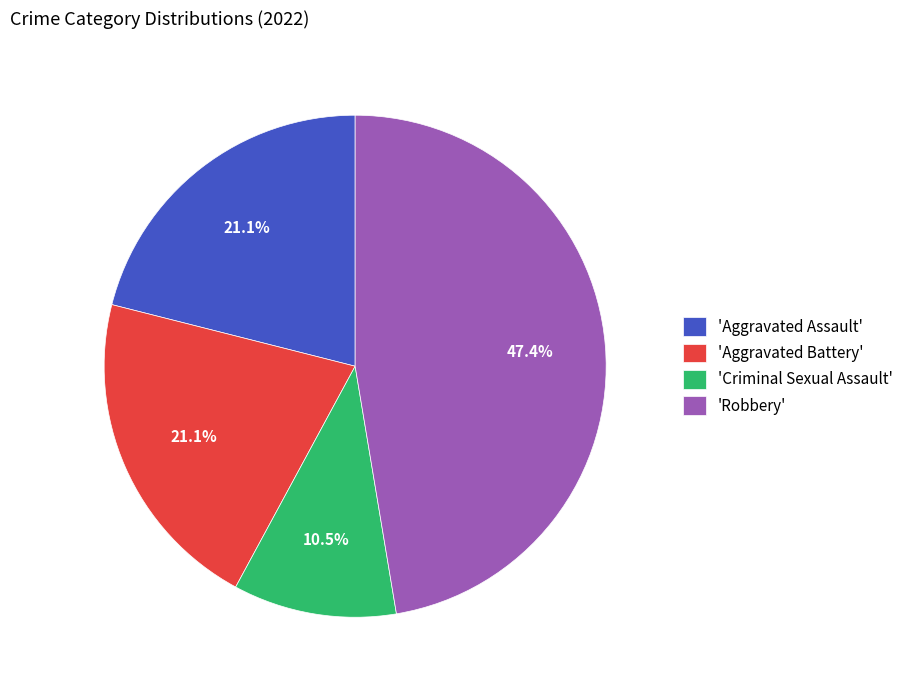

Does 'Criminal Sexual Assault' account for over 50% of the chart?

No